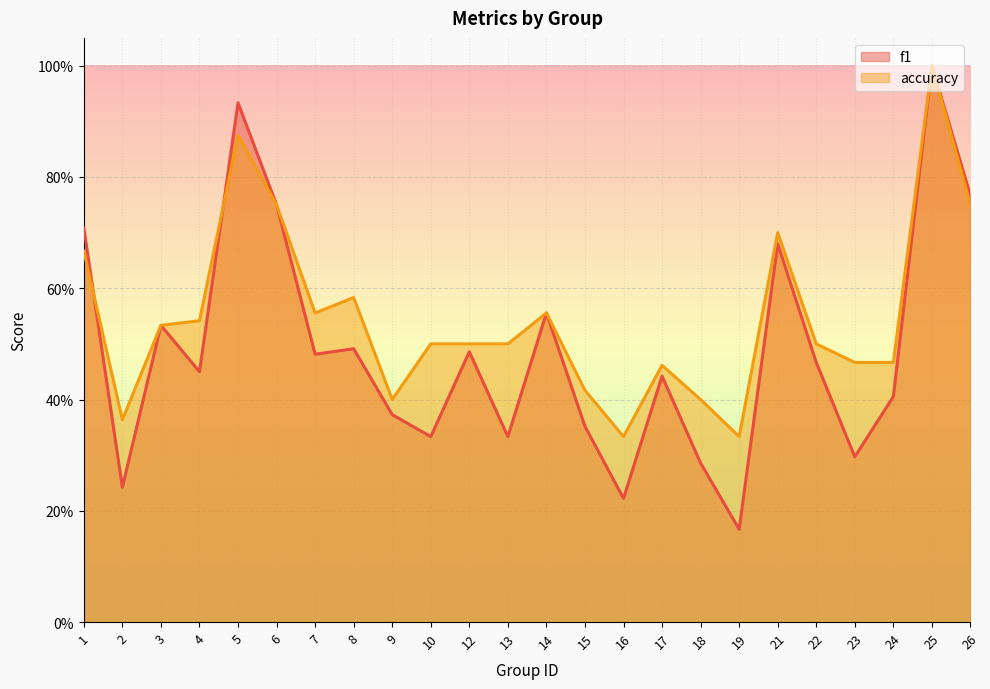

Which series has the largest total across all categories?

accuracy